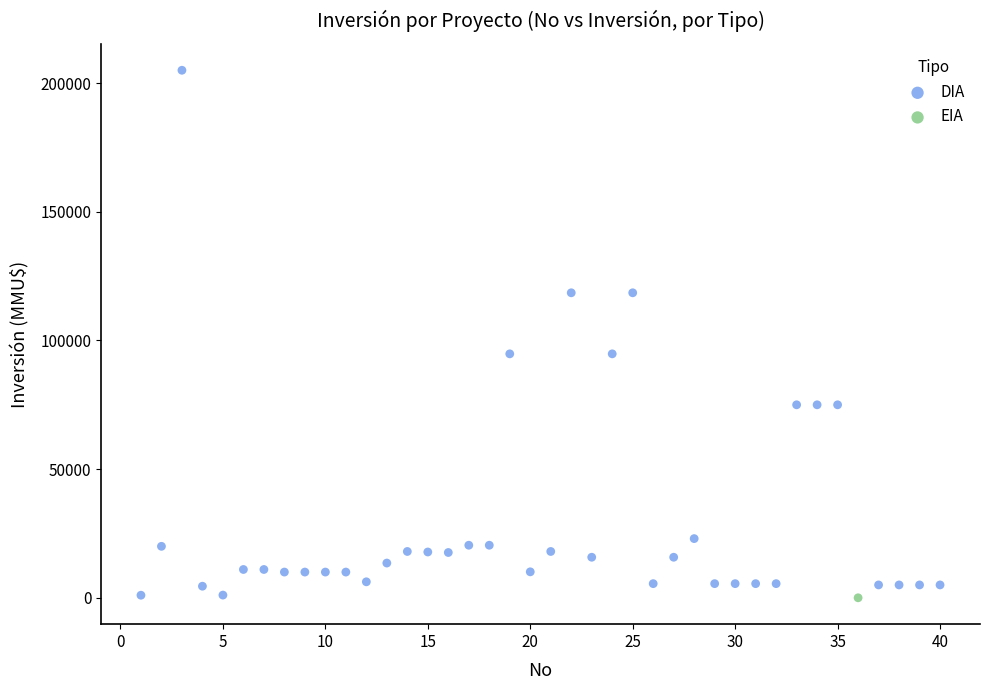

What are all the series names shown in the legend?

DIA, EIA